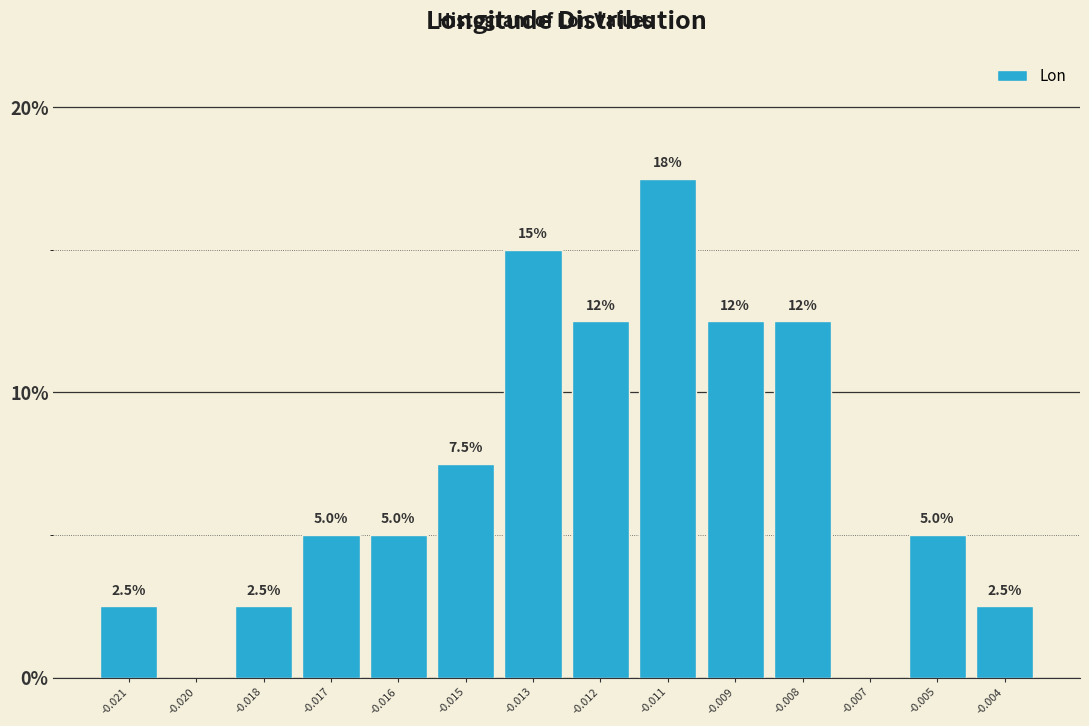

Reading right to left, extract all data points from this chart.

-0.004=2.5	-0.005=5.0	-0.007=0.0	-0.008=12.5	-0.009=12.5	-0.011=17.5	-0.012=12.5	-0.013=15.0	-0.015=7.5	-0.016=5.0	-0.017=5.0	-0.018=2.5	-0.020=0.0	-0.021=2.5